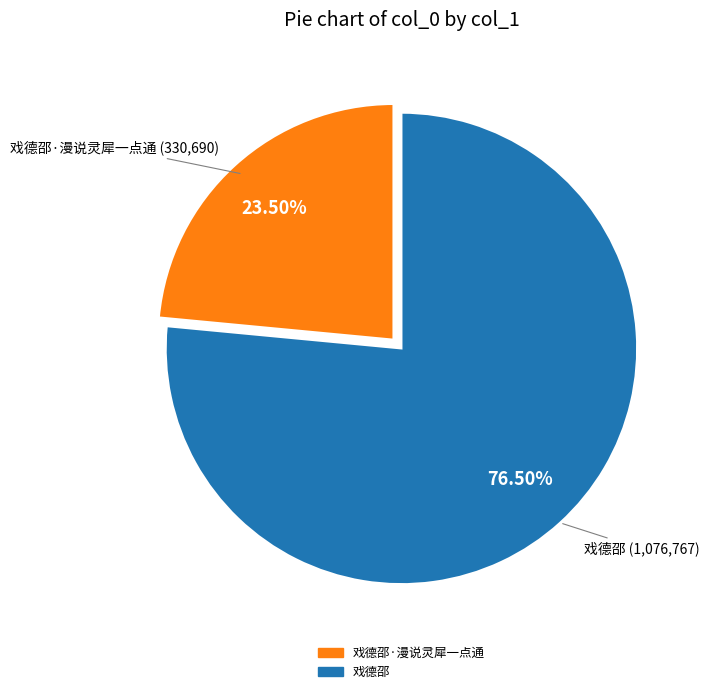

Is there a majority slice in this chart?

Yes